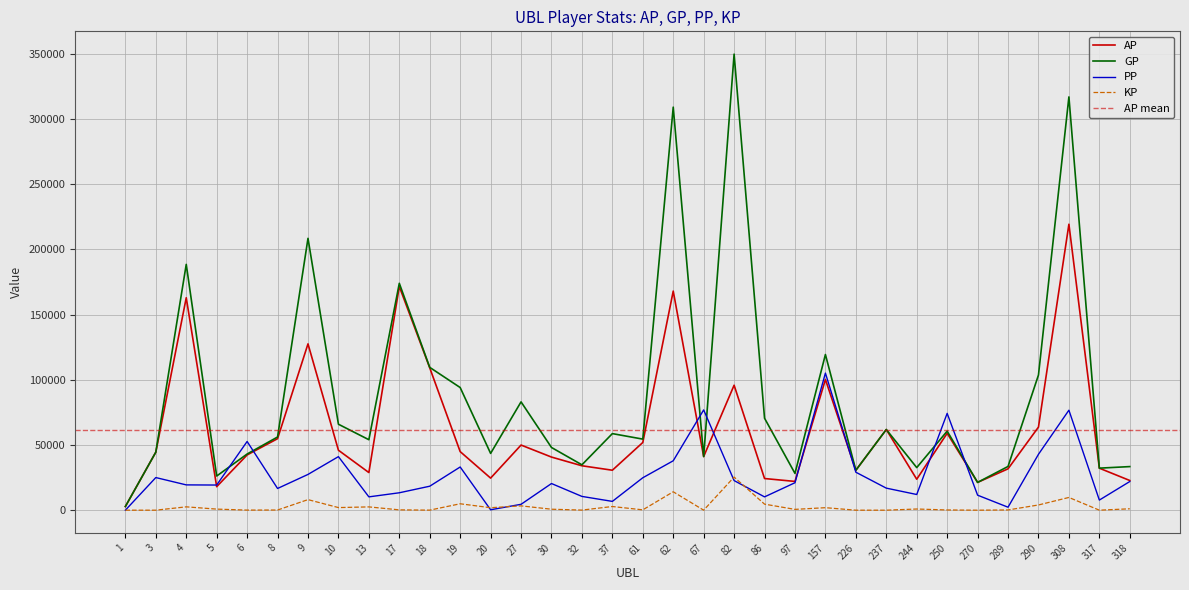

Which series has the widest spread of values?

GP